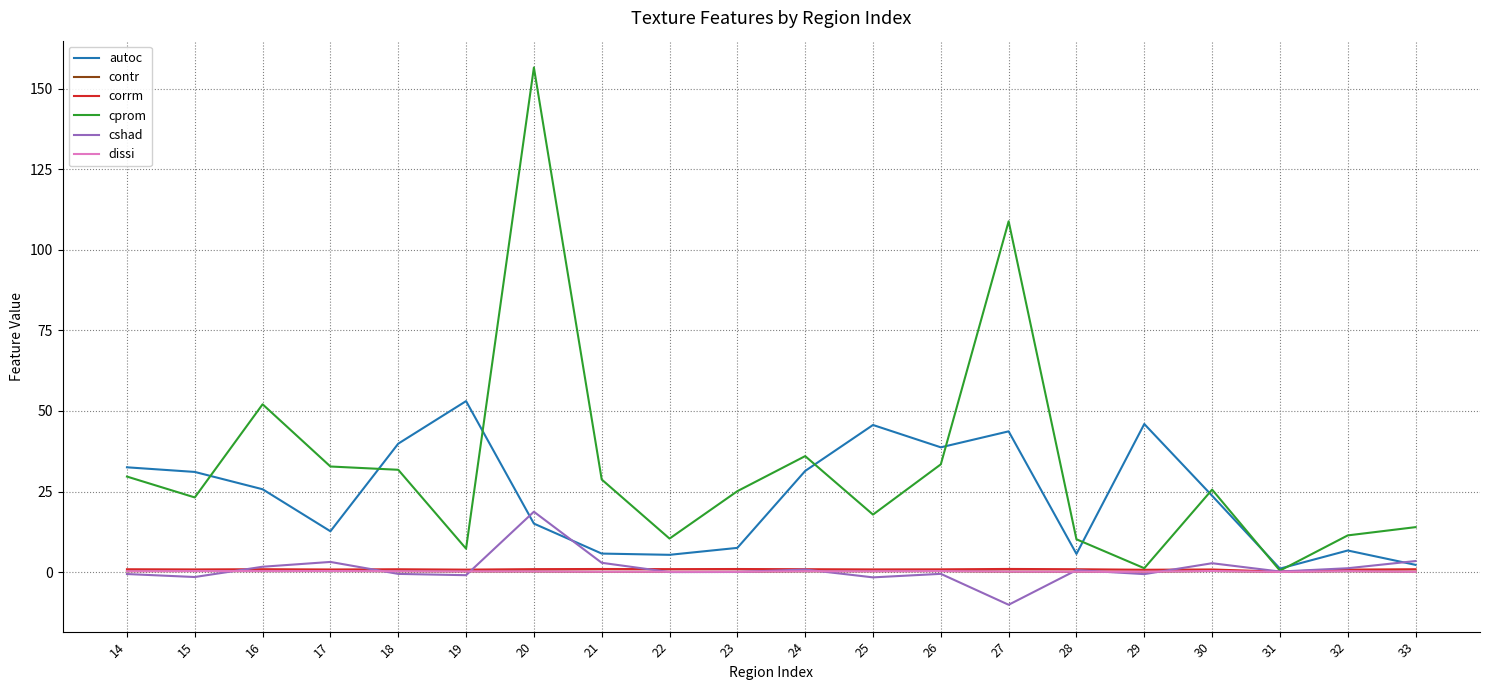

Is the value of corrm at 30 greater than the value of autoc at 24?

No